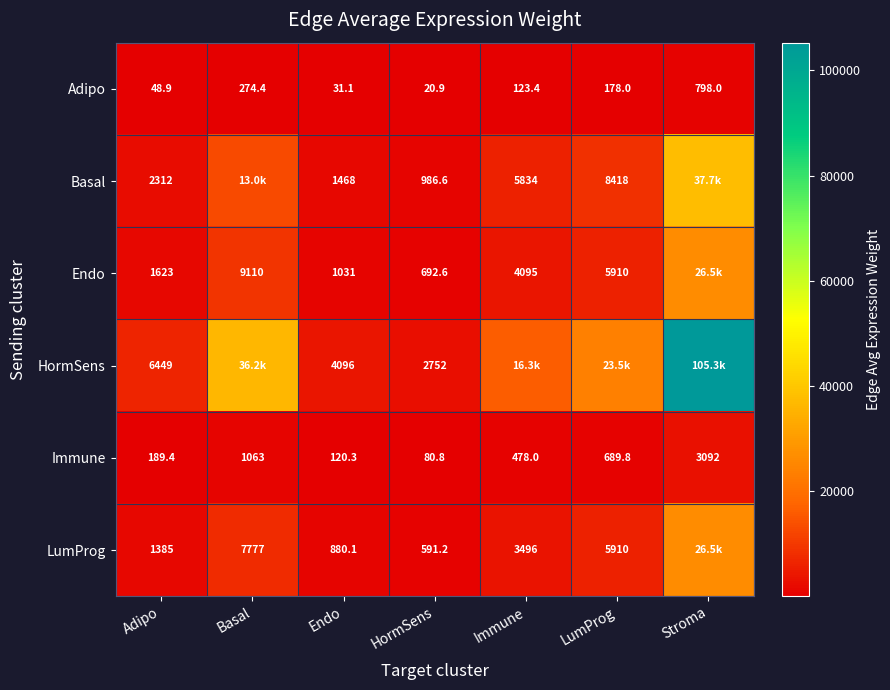

True or false: Adipo has a value of 31.1 at Endo.

True